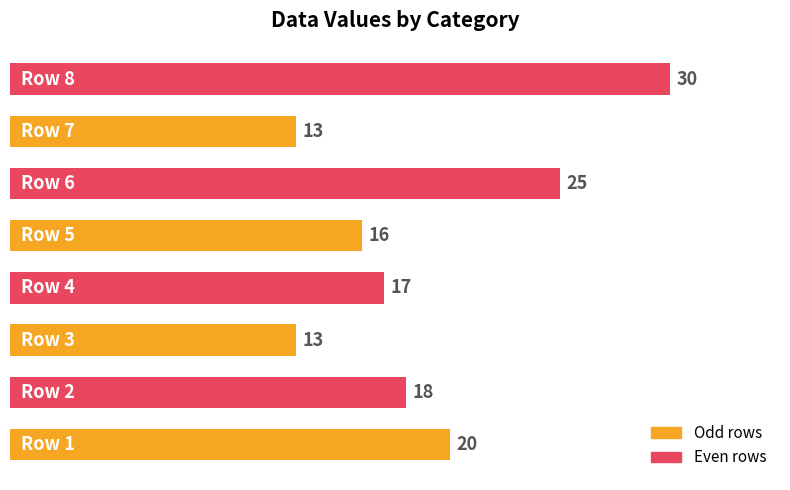

How many values are below 18?

4